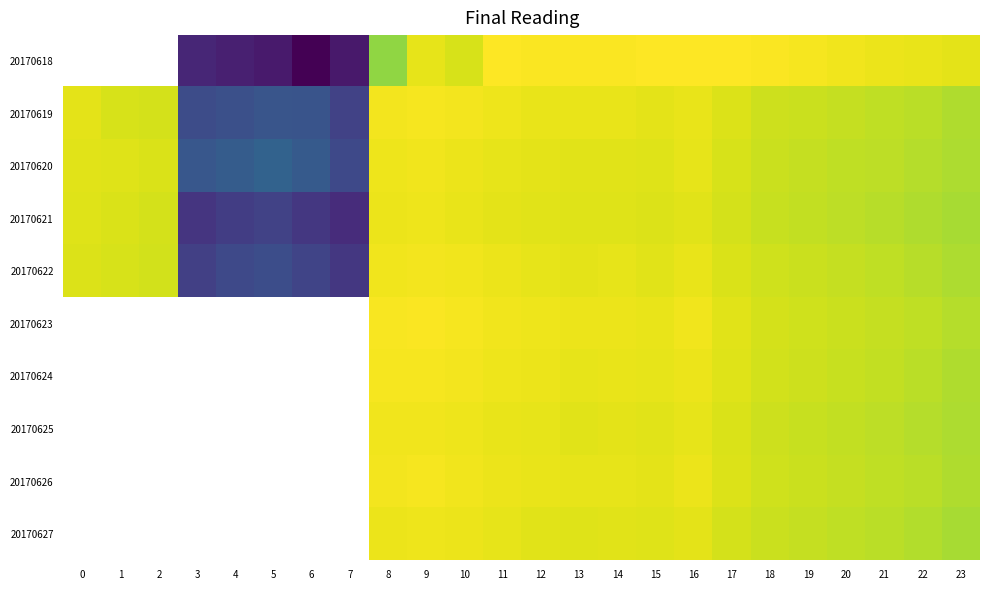

Which series changed the most between 3 and 7?

20170620